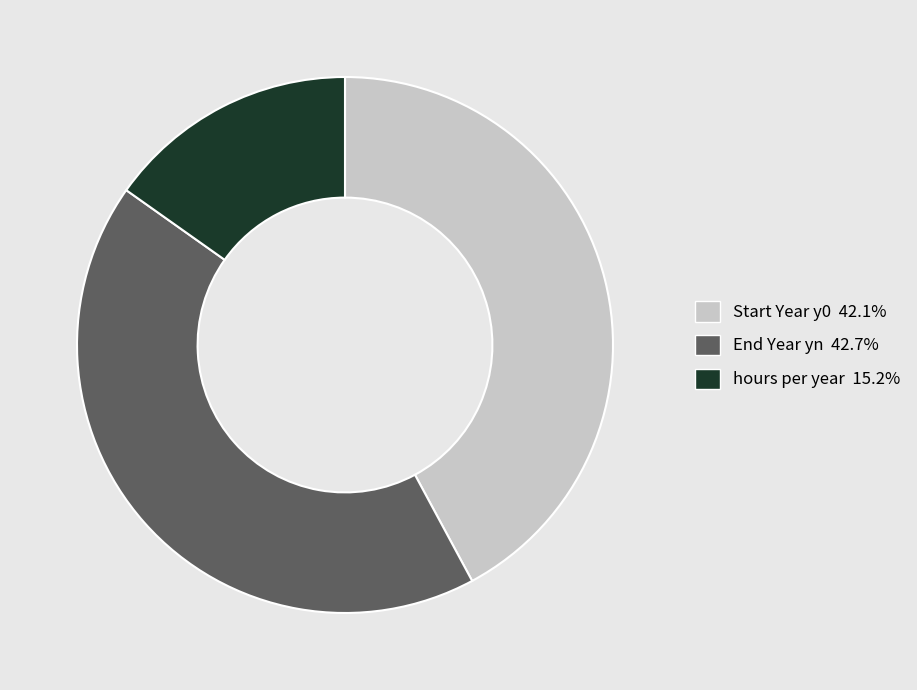

How many slices are in this pie chart?

3